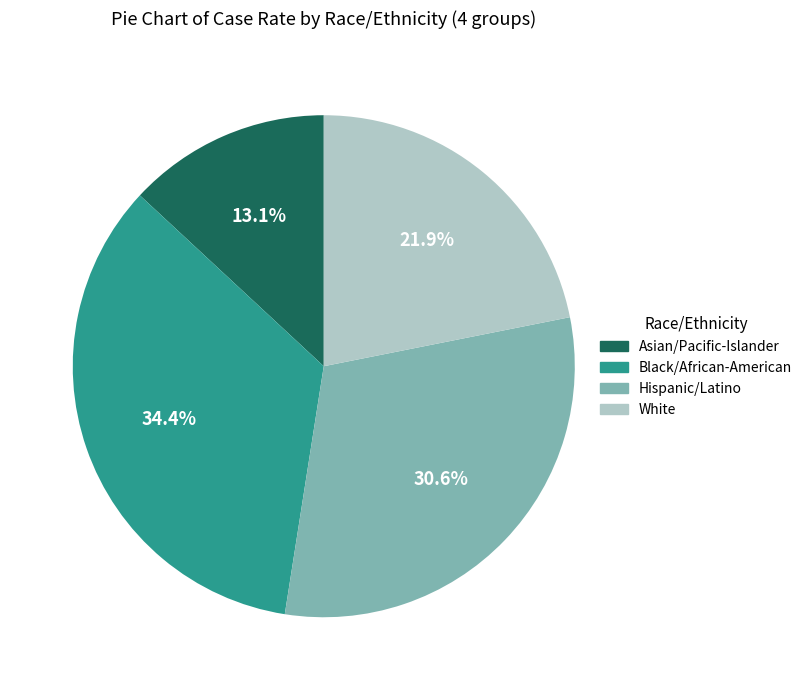

Count the number of slices in the pie.

4